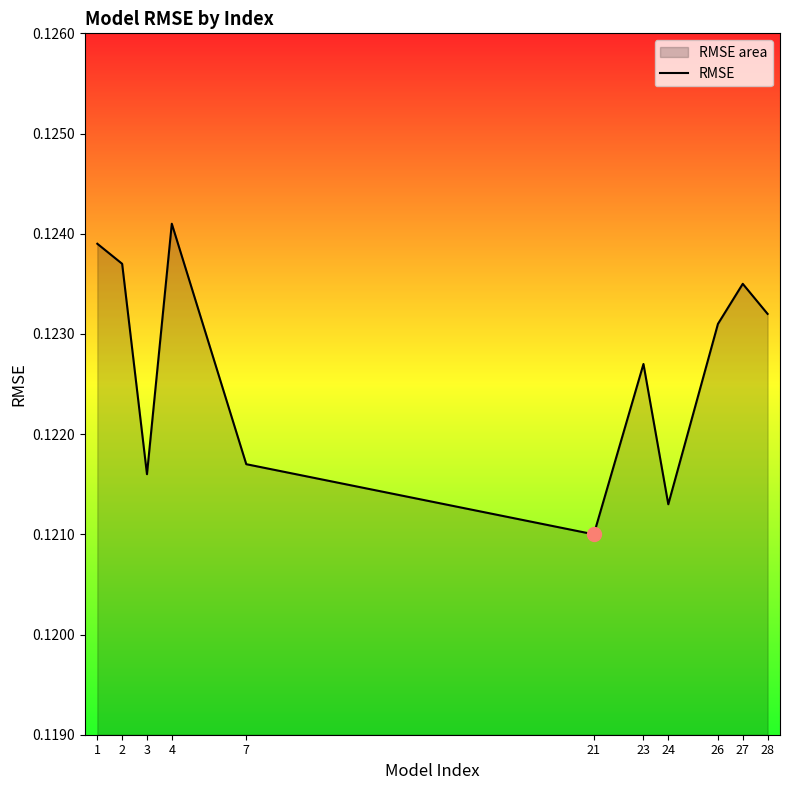

Which category has the highest value across all series?

4